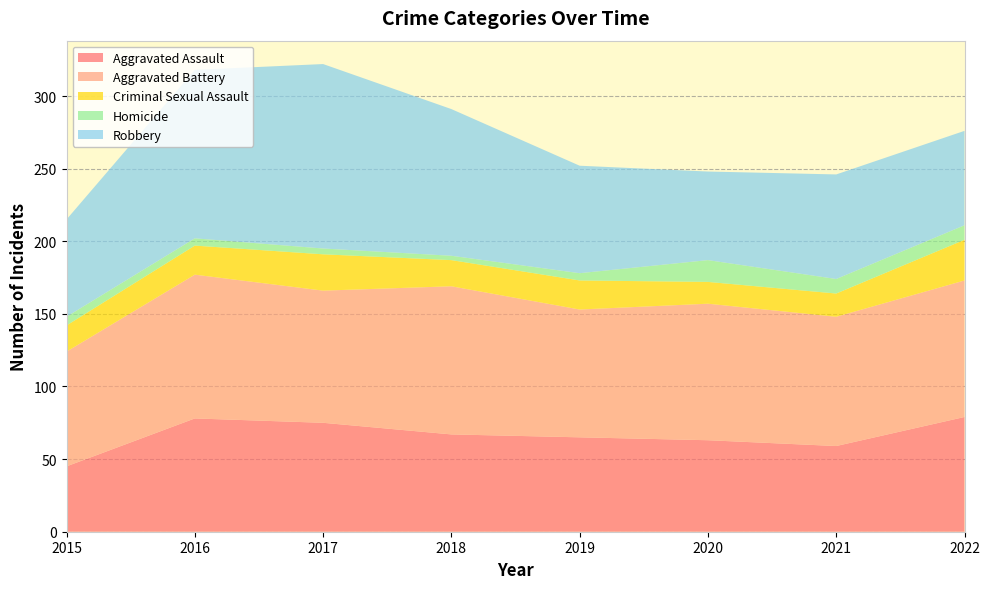

Reading left to right, what are all the values shown in this chart?

Aggravated Assault: 45	78	75	67	65	63	59	79
Aggravated Battery: 79	99	91	102	88	94	89	94
Criminal Sexual Assault: 18	20	25	18	20	15	16	28
Homicide: 6	5	4	3	5	15	10	10
Robbery: 67	116	127	101	74	61	72	65